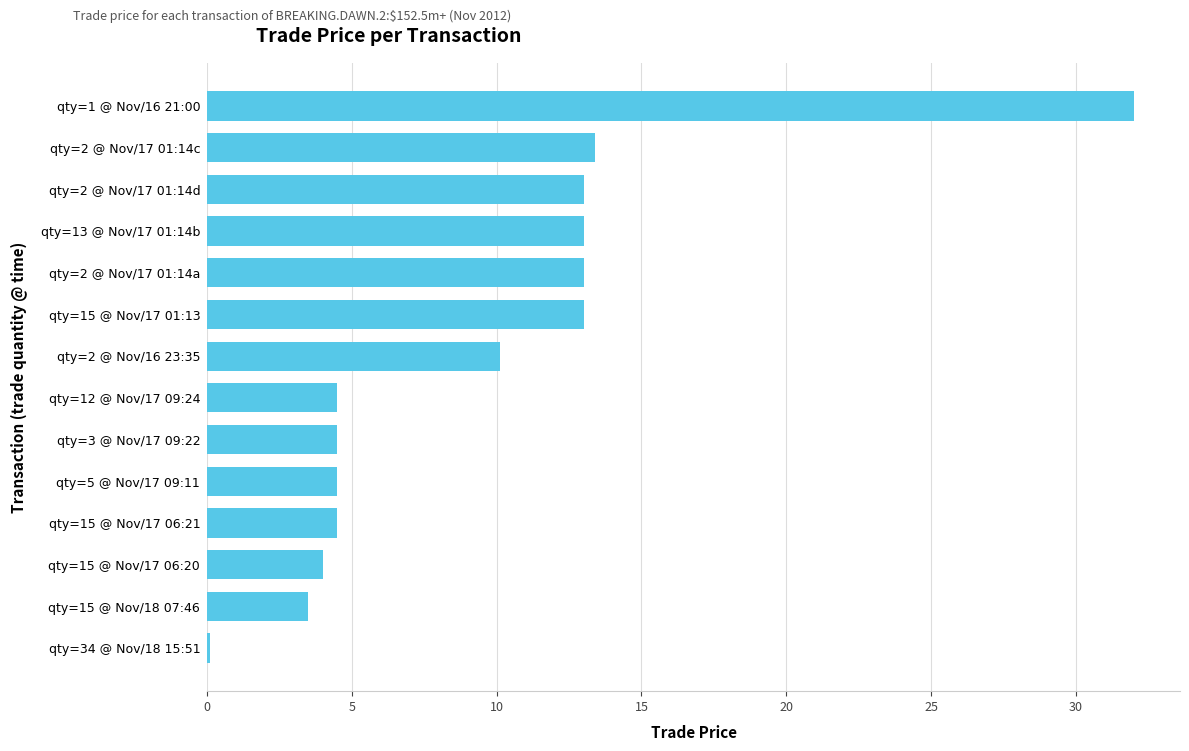

Between qty=2 @ Nov/17 01:14a and qty=15 @ Nov/17 06:20, which is larger?

qty=2 @ Nov/17 01:14a